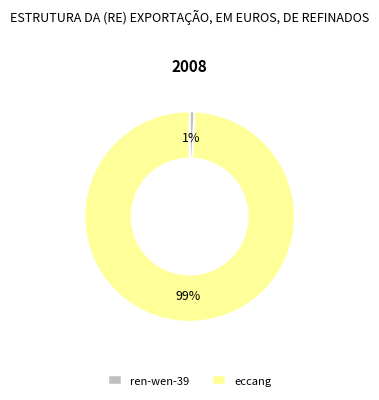

Combined, do eccang and ren-wen-39 account for over 50%?

Yes